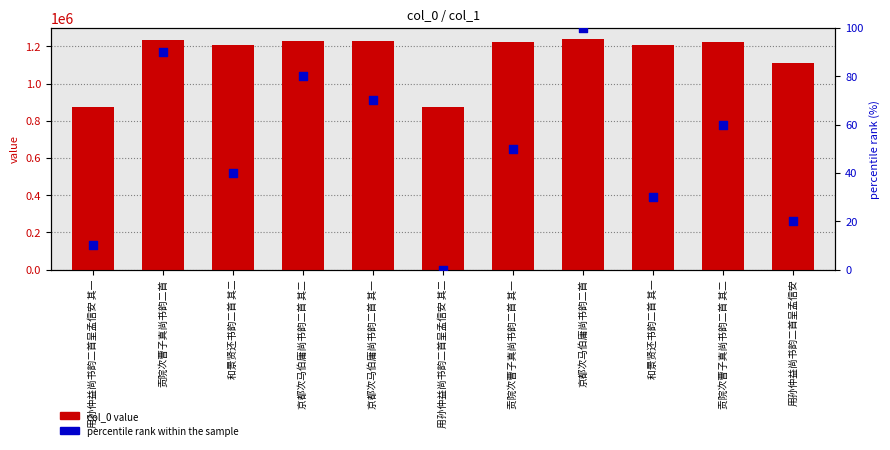

At how many categories does at least one series exceed 630122?

11